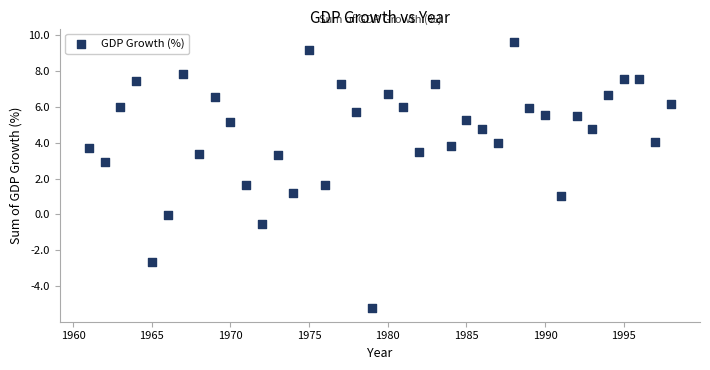

What is the range of Y values (max minus min)?

14.9